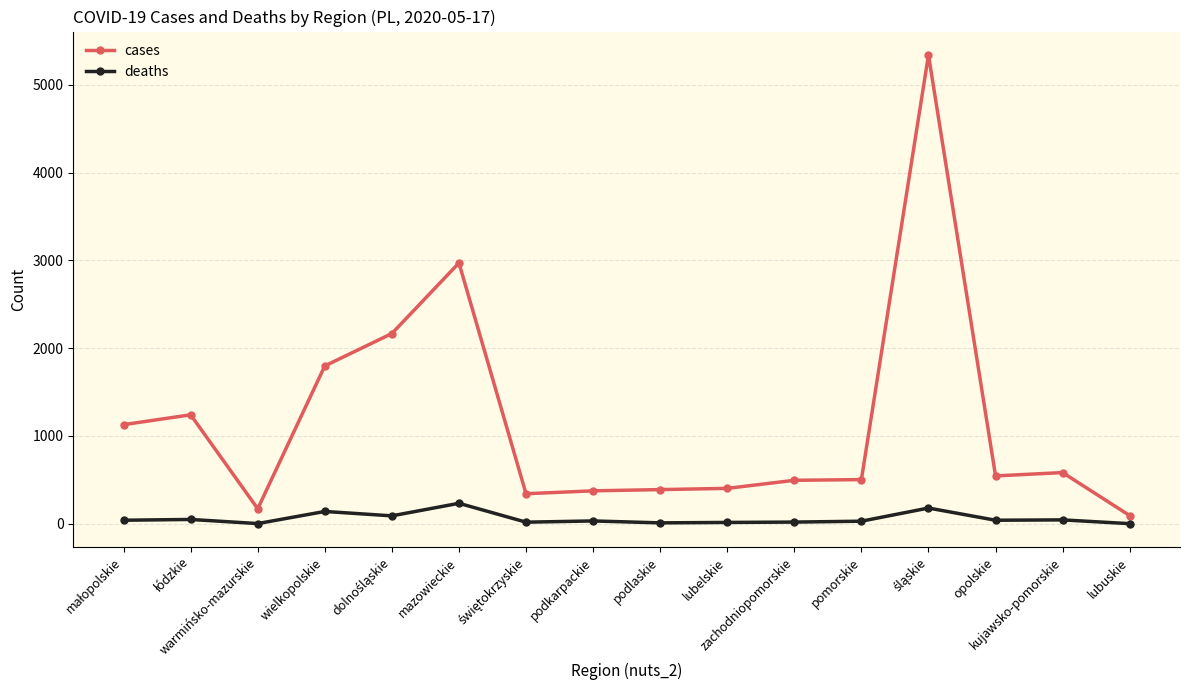

How many lines are shown in the chart?

2